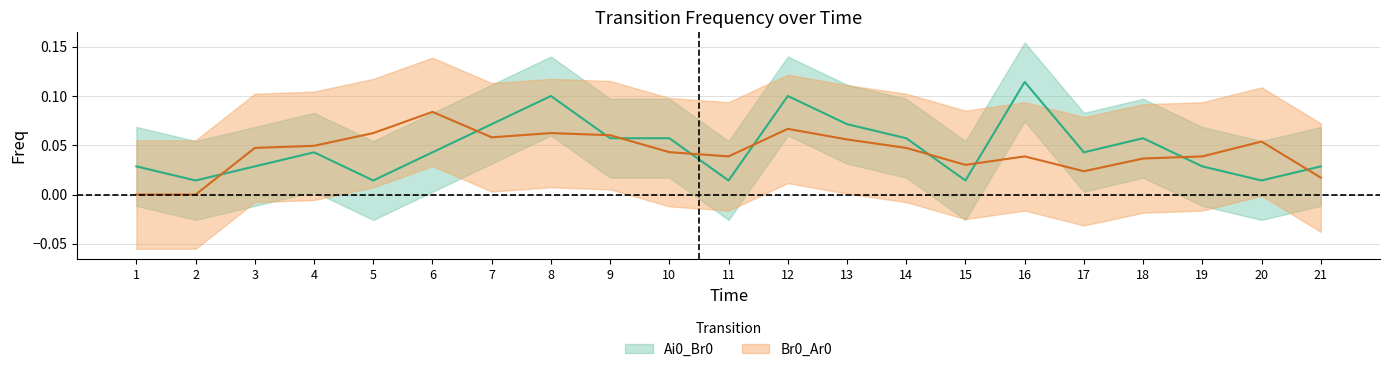

Reading left to right, extract all data points from this chart.

Ai0_Br0: 0.0	0.0	0.0	0.0	0.0	0.0	0.1	0.1	0.1	0.1	0.0	0.1	0.1	0.1	0.0	0.1	0.0	0.1	0.0	0.0	0.0
Br0_Ar0: 0.0	0.0	0.0	0.0	0.1	0.1	0.1	0.1	0.1	0.0	0.0	0.1	0.1	0.0	0.0	0.0	0.0	0.0	0.0	0.1	0.0